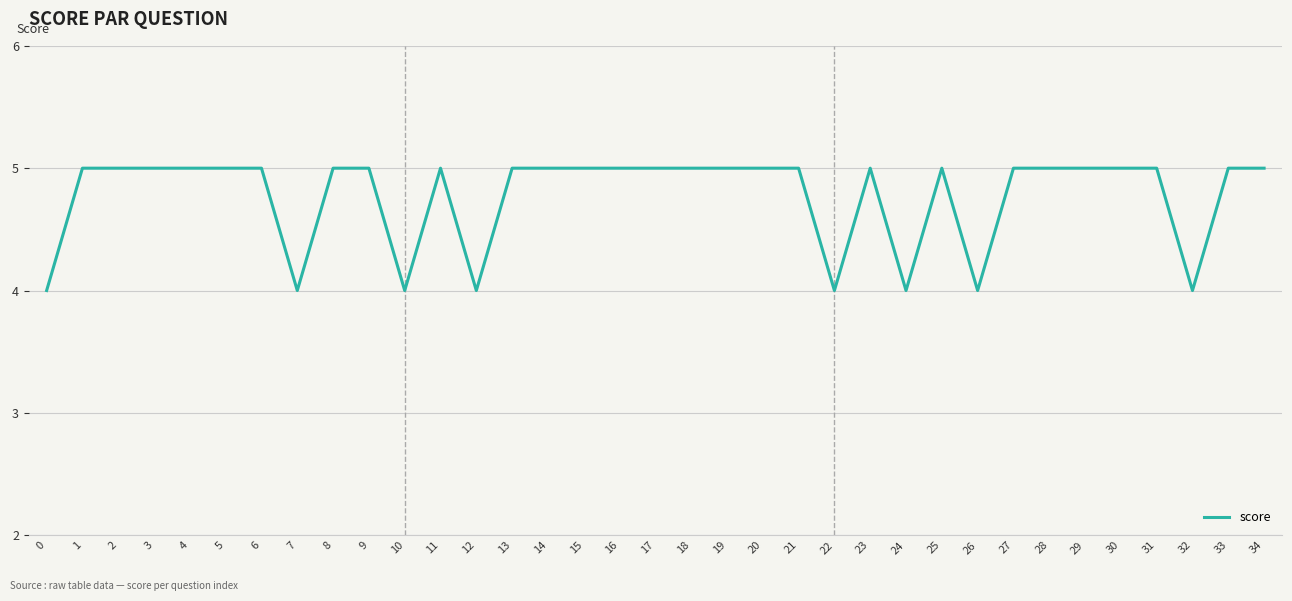

Count the values in the range 5 to 6.

27